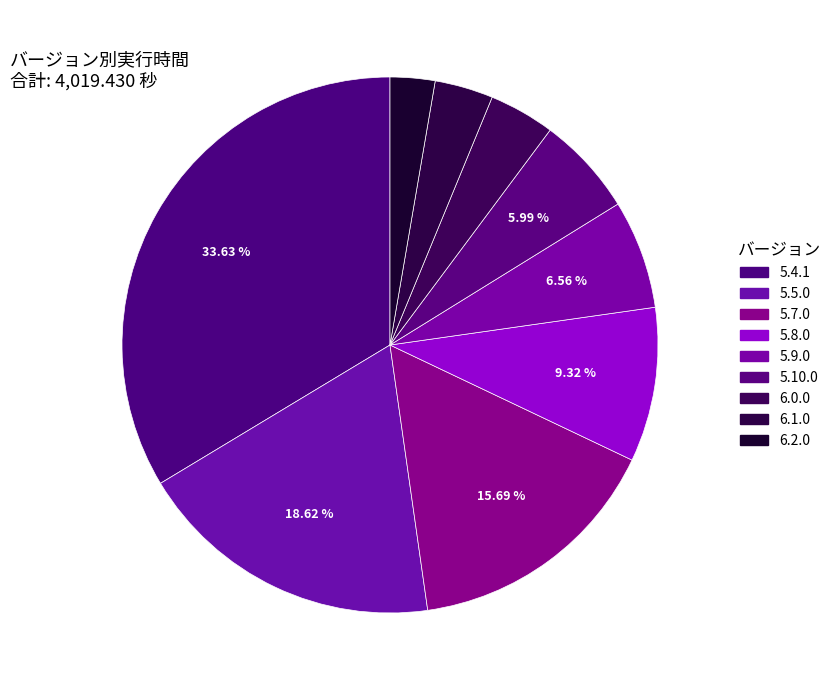

The 6.2.0 slice represents 17% of the pie. True or false?

False